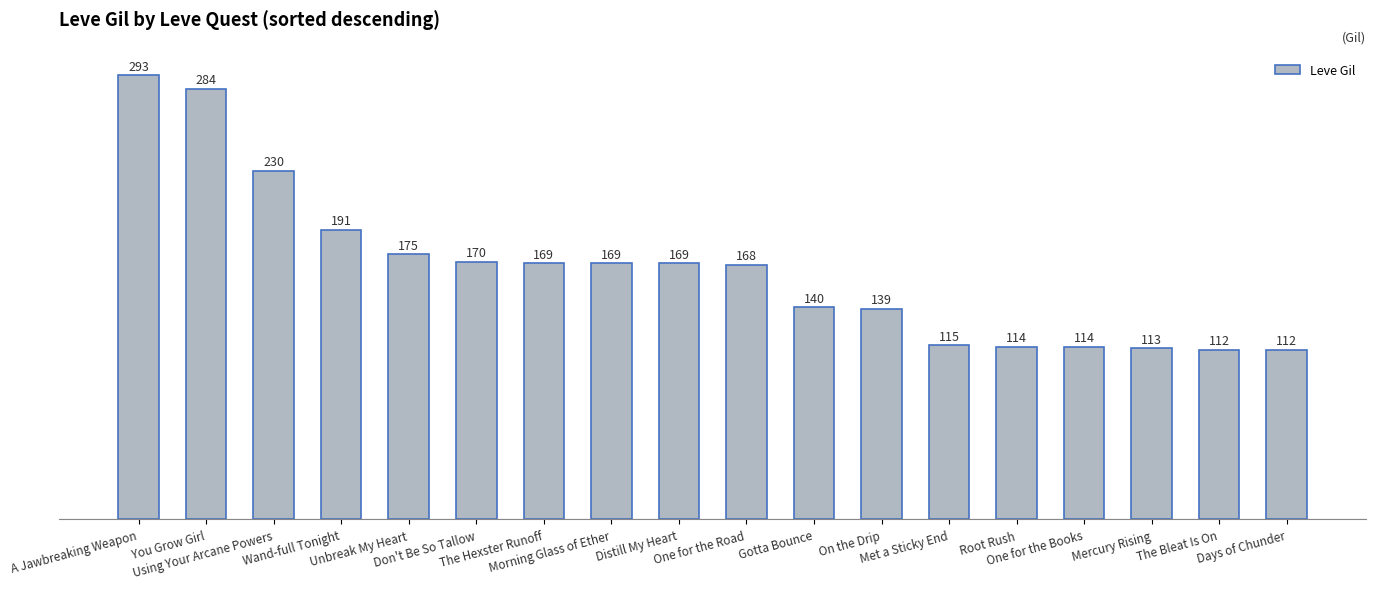

What is the label of the 4th bar from the left?

Wand-full Tonight